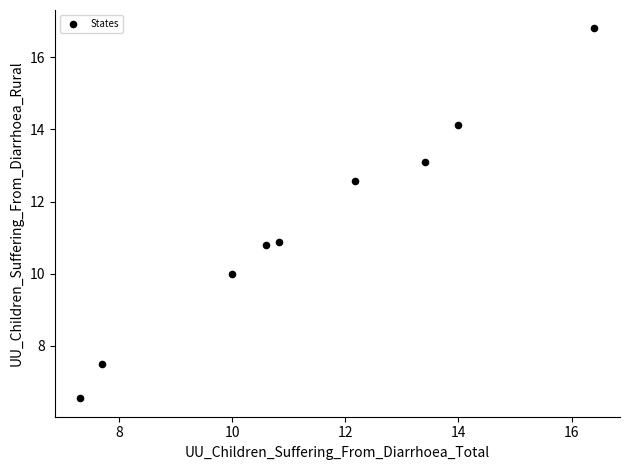

What is the range of X values (max minus min)?

9.1